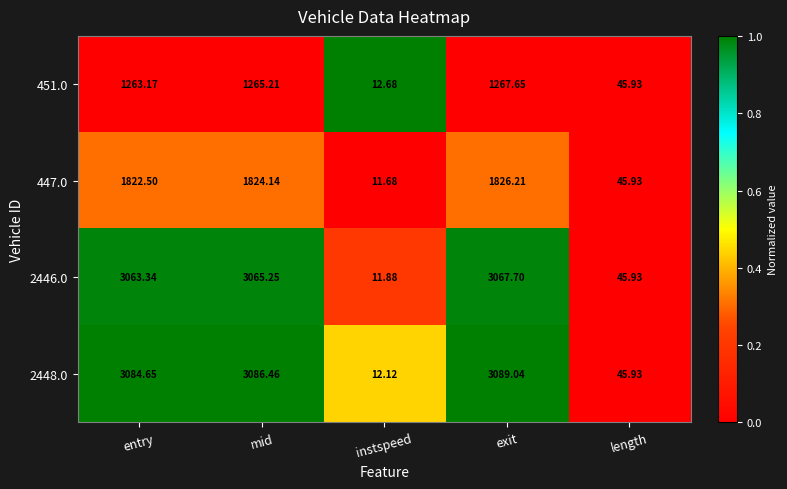

Which category has the highest value in the 2446.0 series?

exit